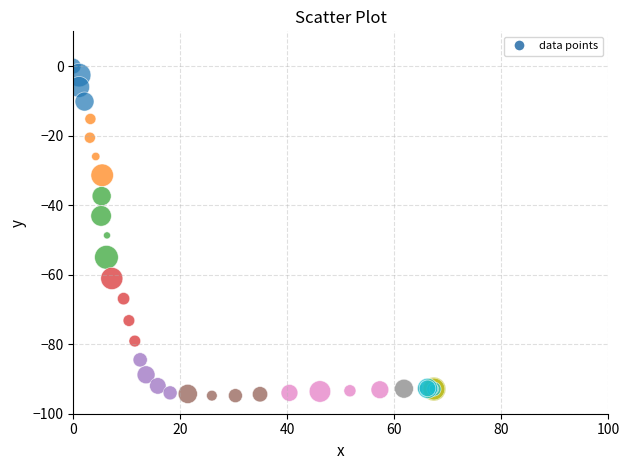

What Y value in the scatter plot is closest to -47?

-48.7